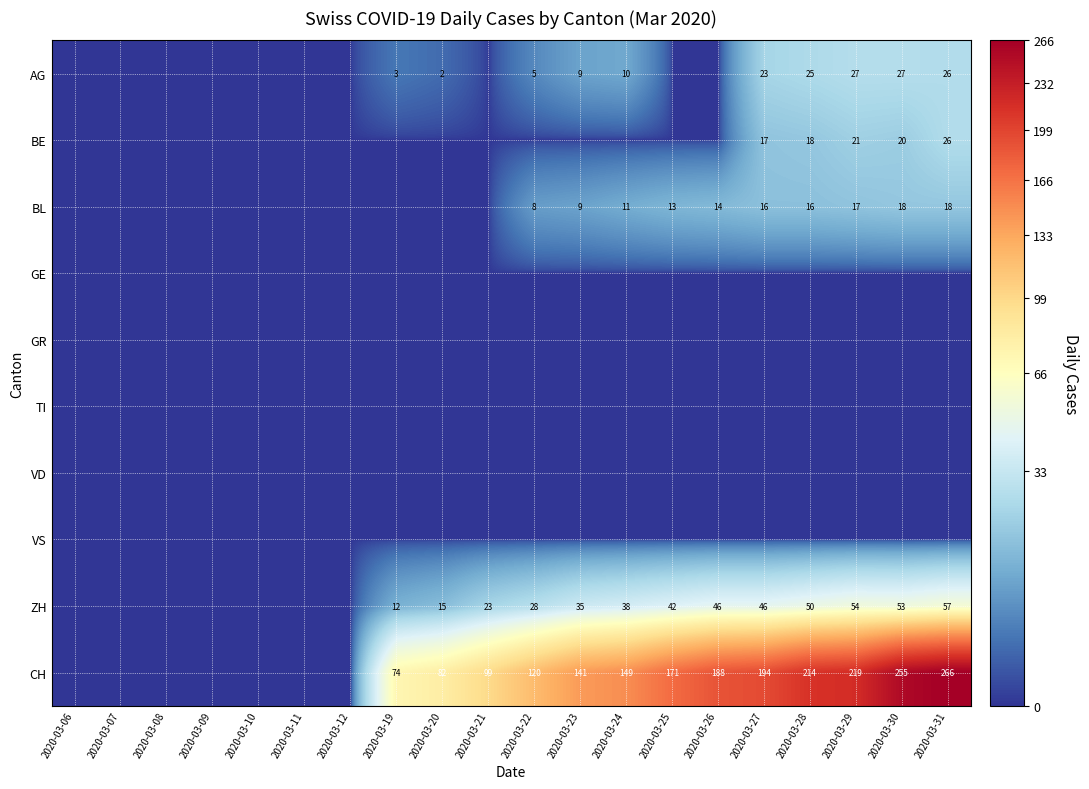

True or false: AG has a value of 9 at 2020-03-22.

False